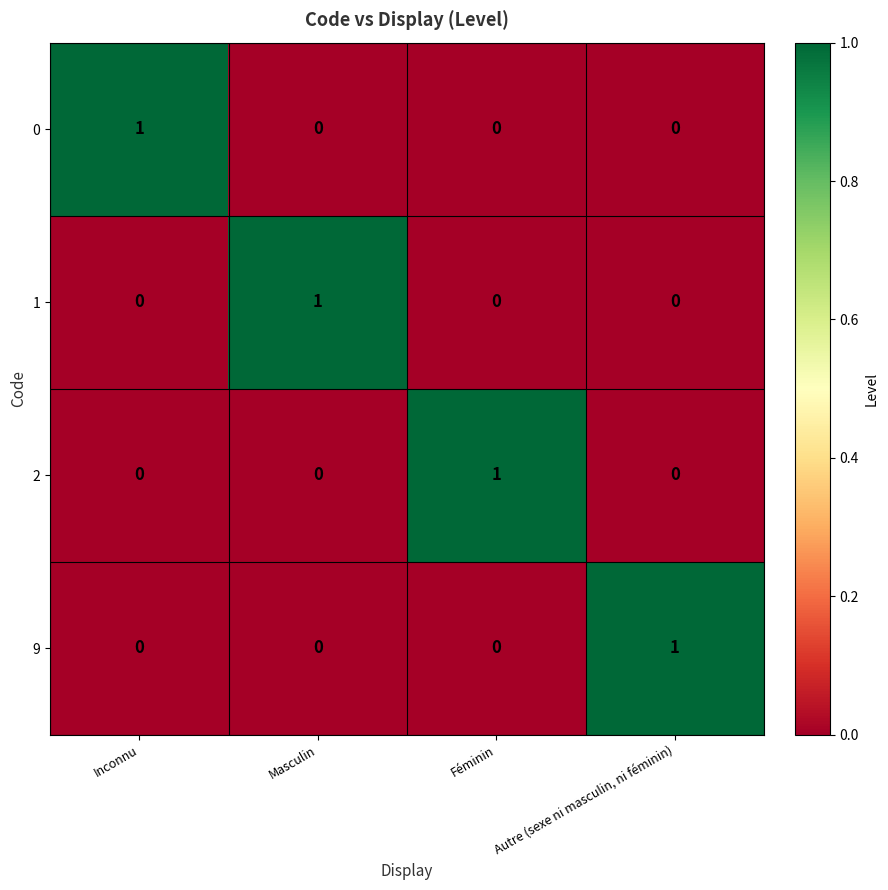

What is the spread (max minus min) of values at Autre (sexe ni masculin, ni féminin)?

1